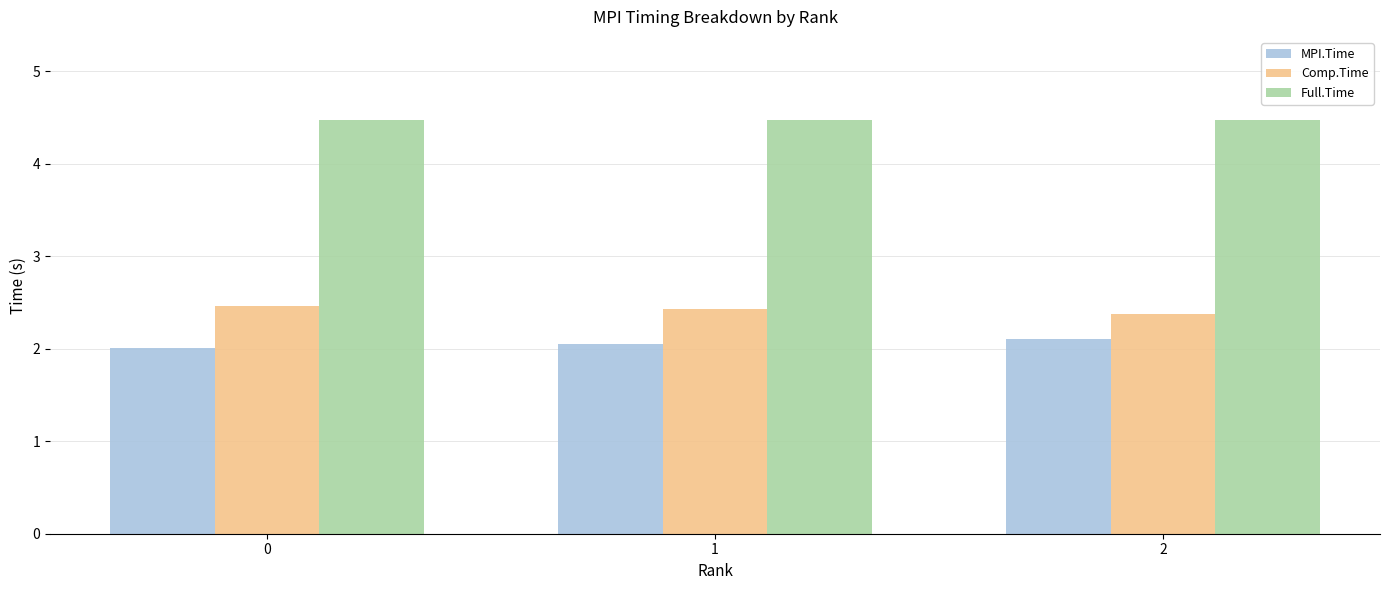

What is the sum of all MPI.Time values?

6.2